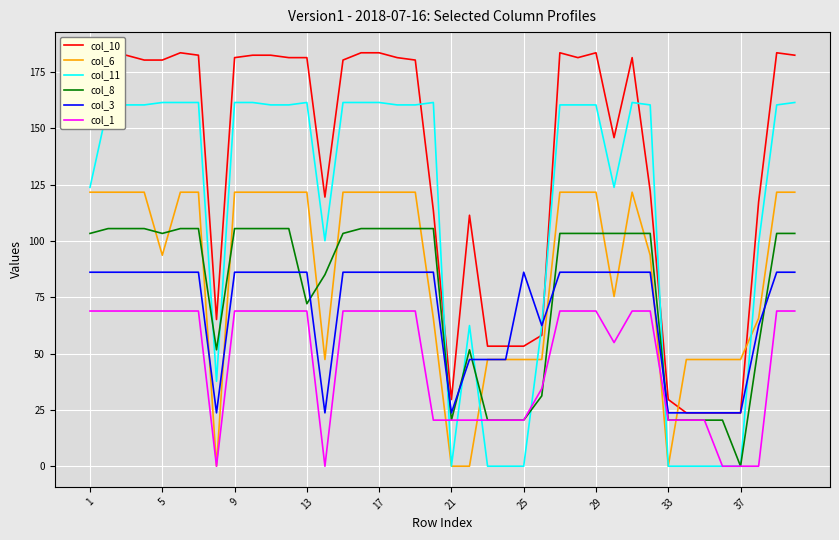

Which series has the largest total across all categories?

col_10